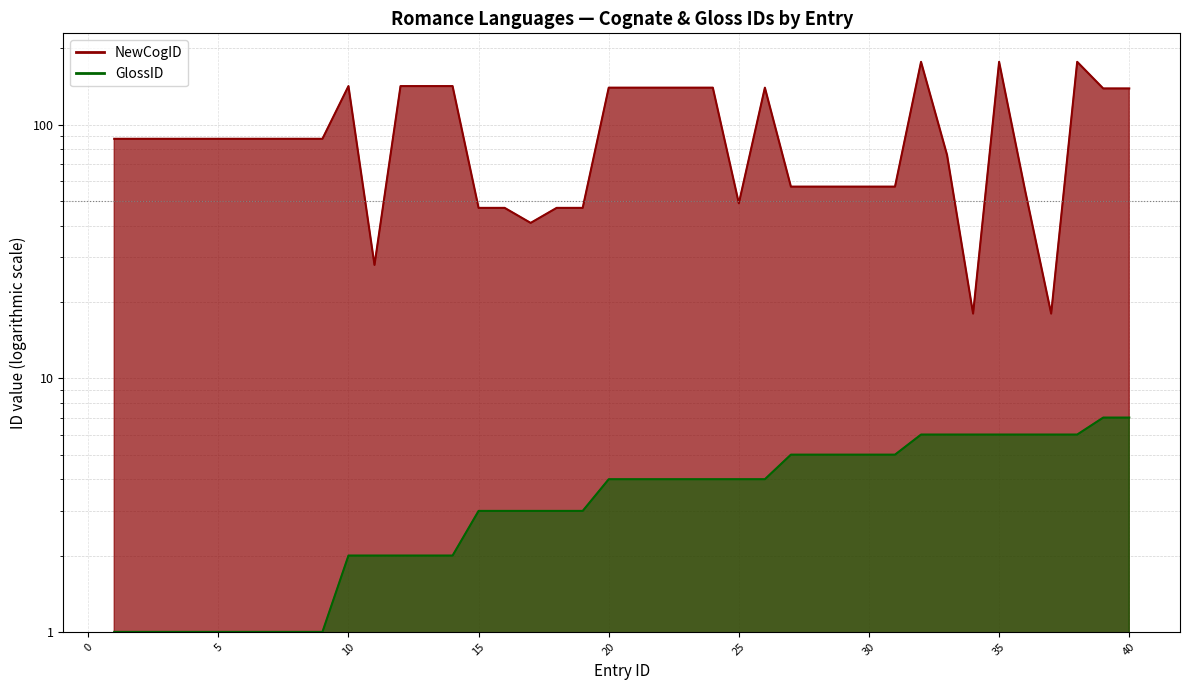

How many data points in GlossID are less than 4?

19